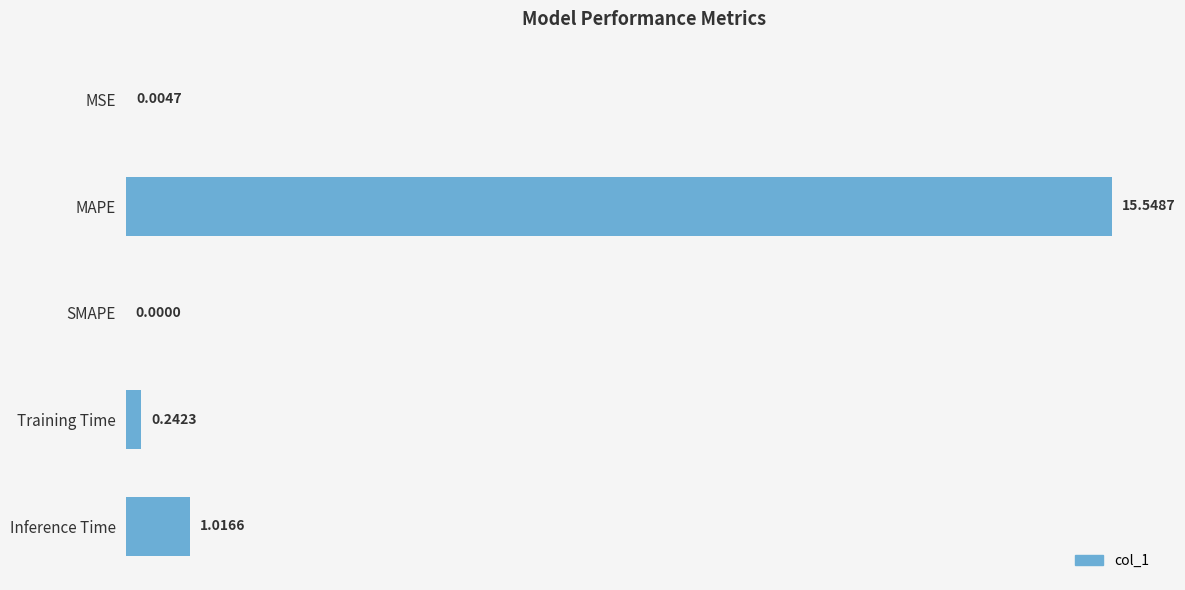

At which category does the chart reach its peak across all series?

MAPE